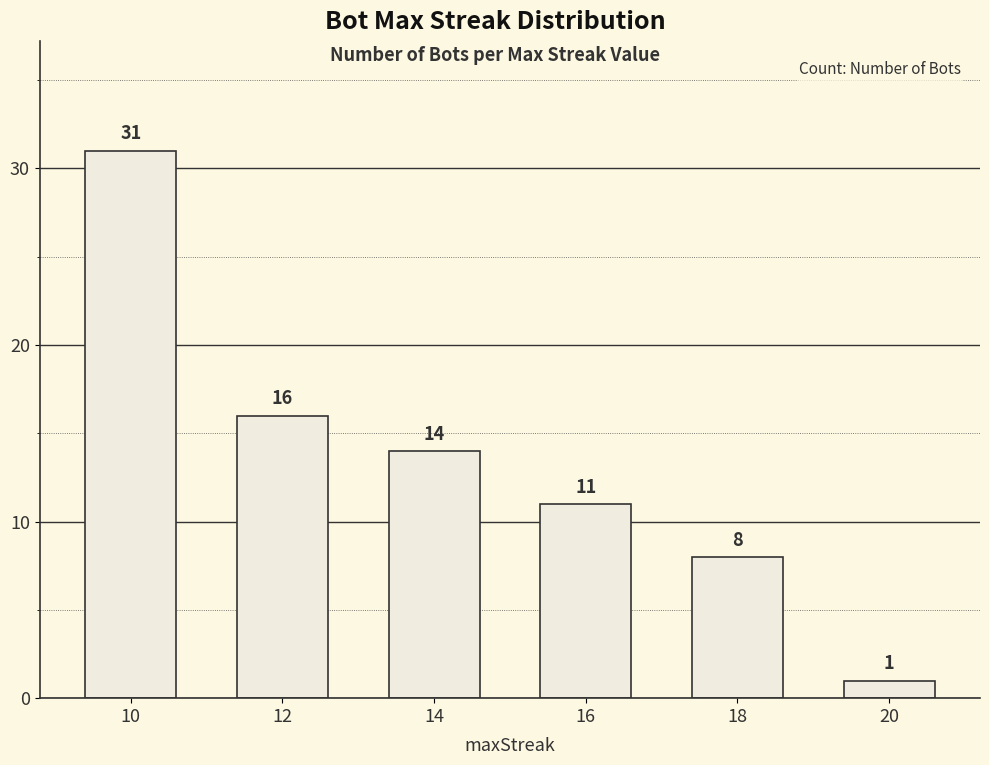

What is the value of the 1st bar from the left?

31